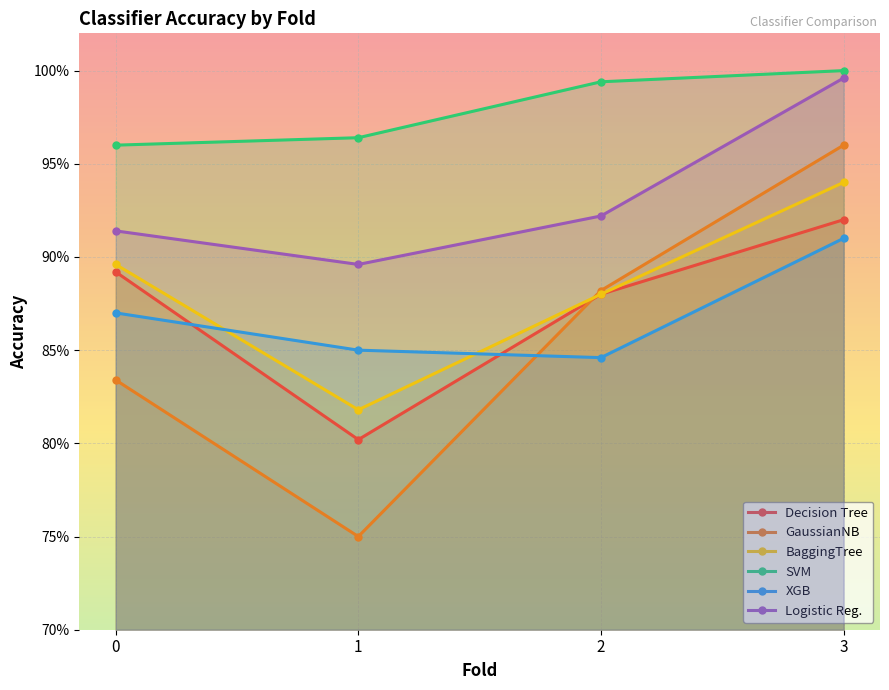

Reading right to left, what are all the values shown in this chart?

Decision Tree: 3=0.9	2=0.9	1=0.8	0=0.9
GaussianNB: 3=1.0	2=0.9	1=0.8	0=0.8
BaggingTree: 3=0.9	2=0.9	1=0.8	0=0.9
SVM: 3=1.0	2=1.0	1=1.0	0=1.0
XGB: 3=0.9	2=0.8	1=0.8	0=0.9
Logistic Reg.: 3=1.0	2=0.9	1=0.9	0=0.9